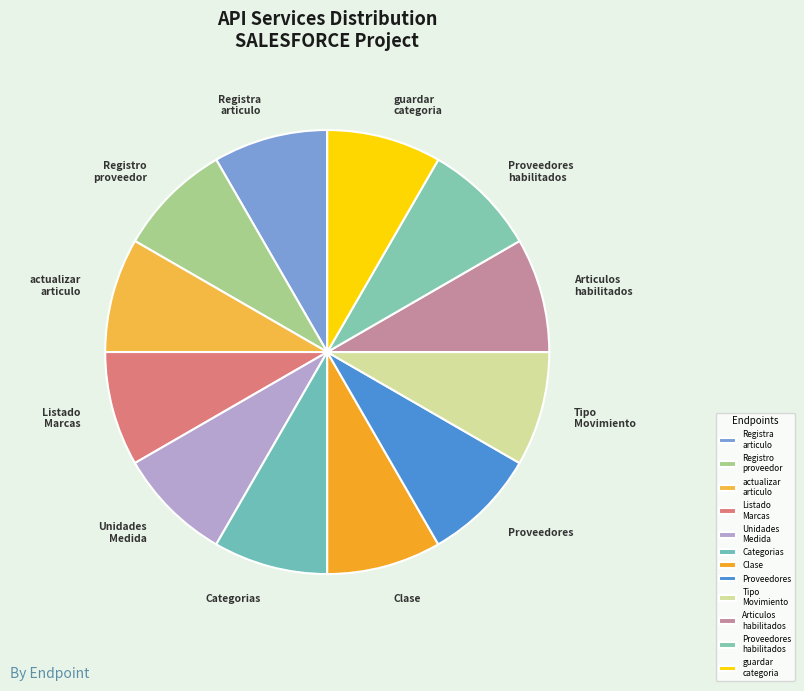

Approximately how many times larger is the value at Registro proveedor compared to Categorias?

1.0